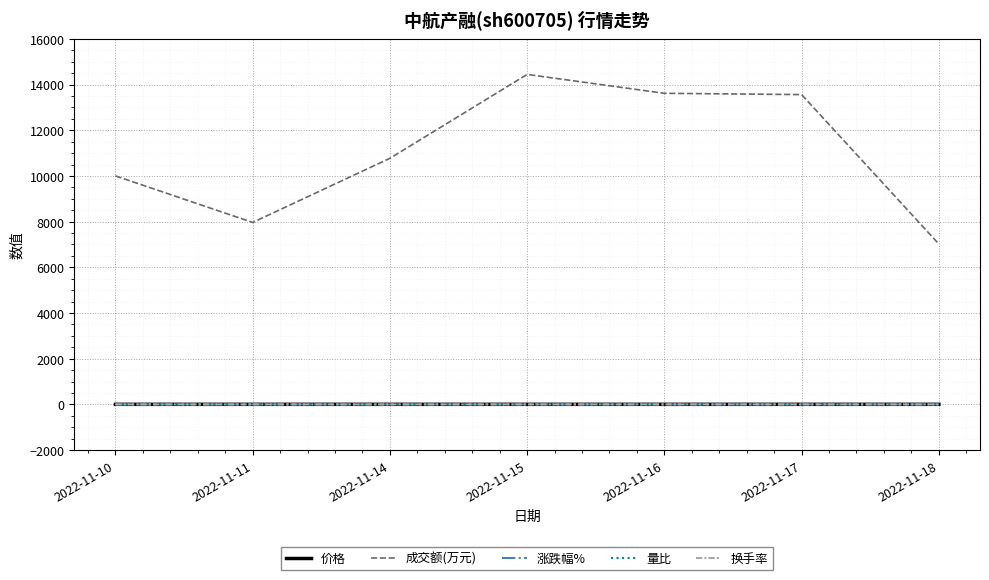

True or false: 换手率 and 成交额(万元) cross at least once.

False